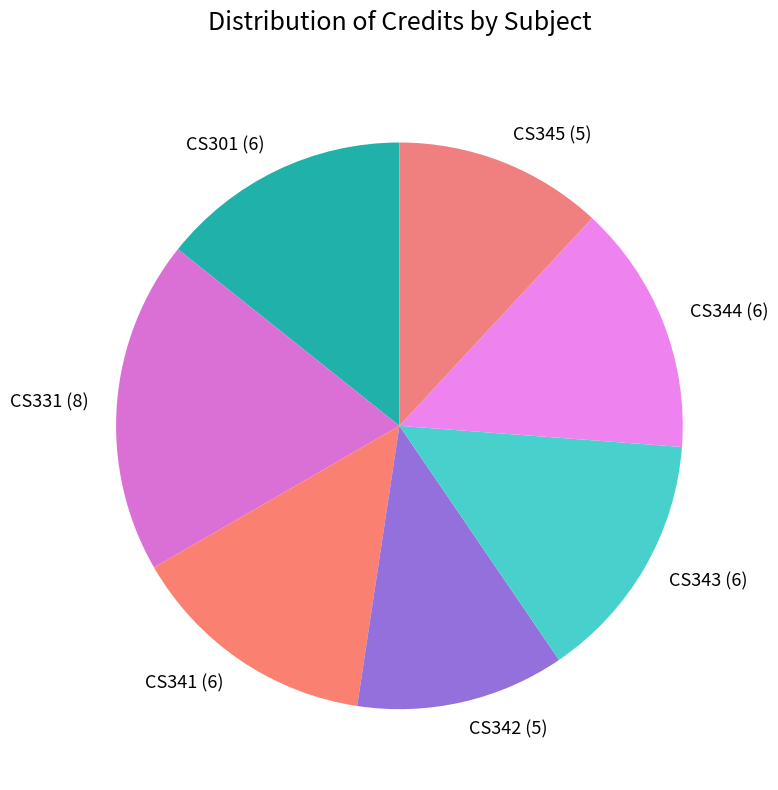

Which category has the biggest portion of the pie?

CS331 (8)